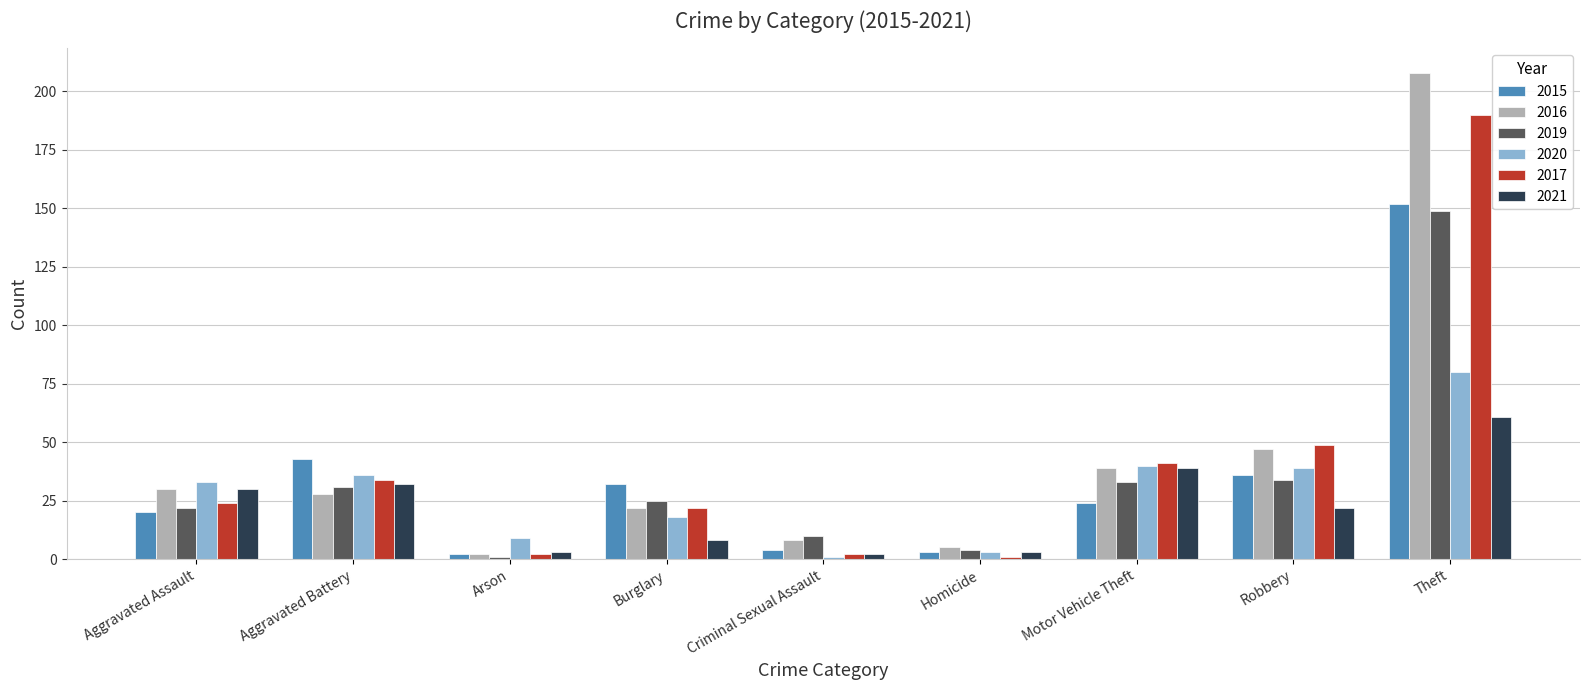

The value of 2016 at Aggravated Battery is 28. True or false?

True